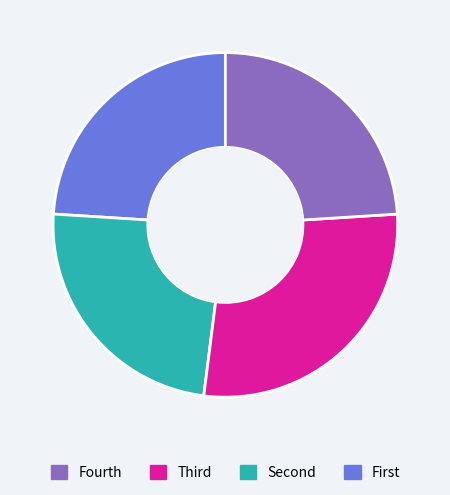

Is there any slice that represents more than half of the pie?

No